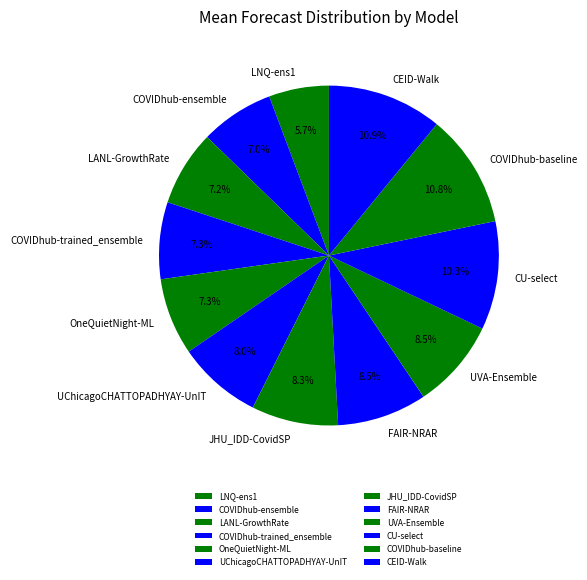

What is the ratio of the value at LNQ-ens1 to the value at UVA-Ensemble?

0.7